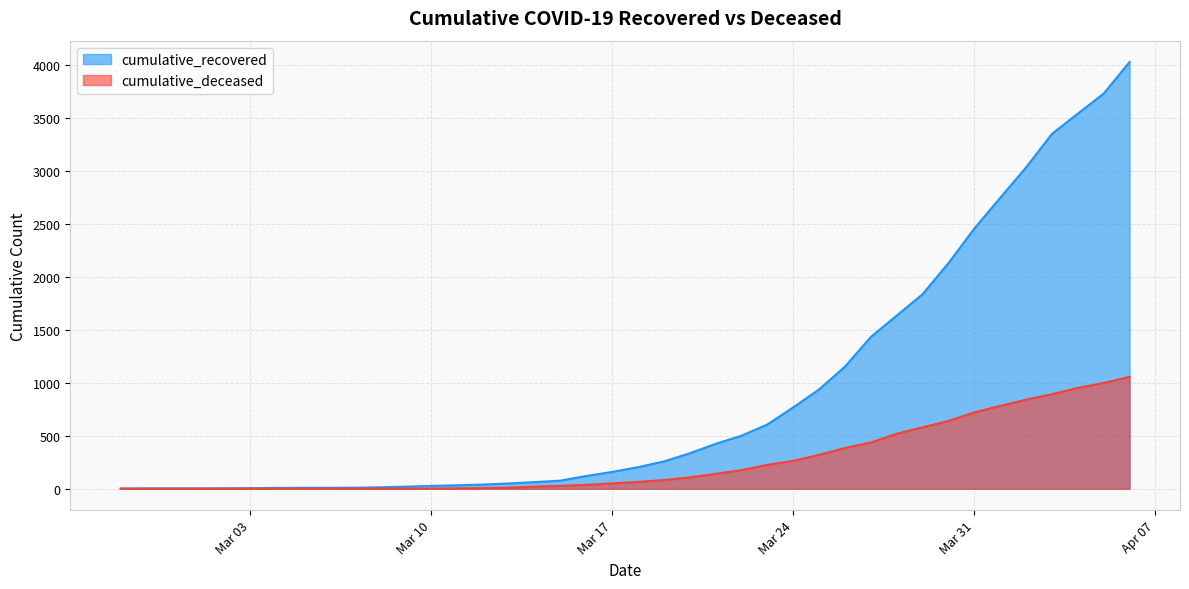

True or false: cumulative_recovered and cumulative_deceased intersect in this chart.

False